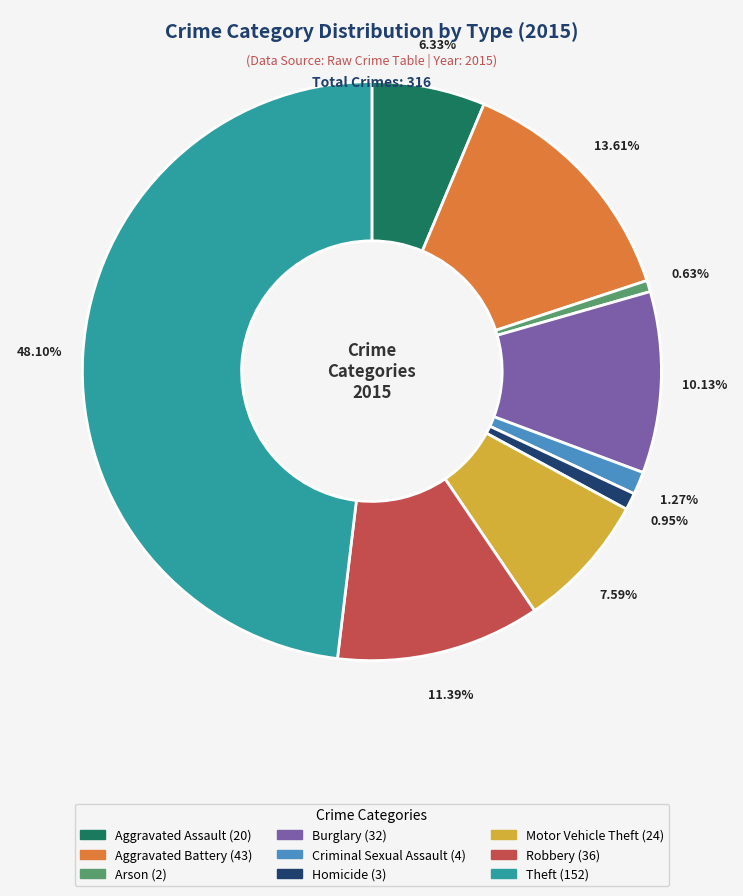

The Robbery slice represents 11% of the pie. True or false?

True